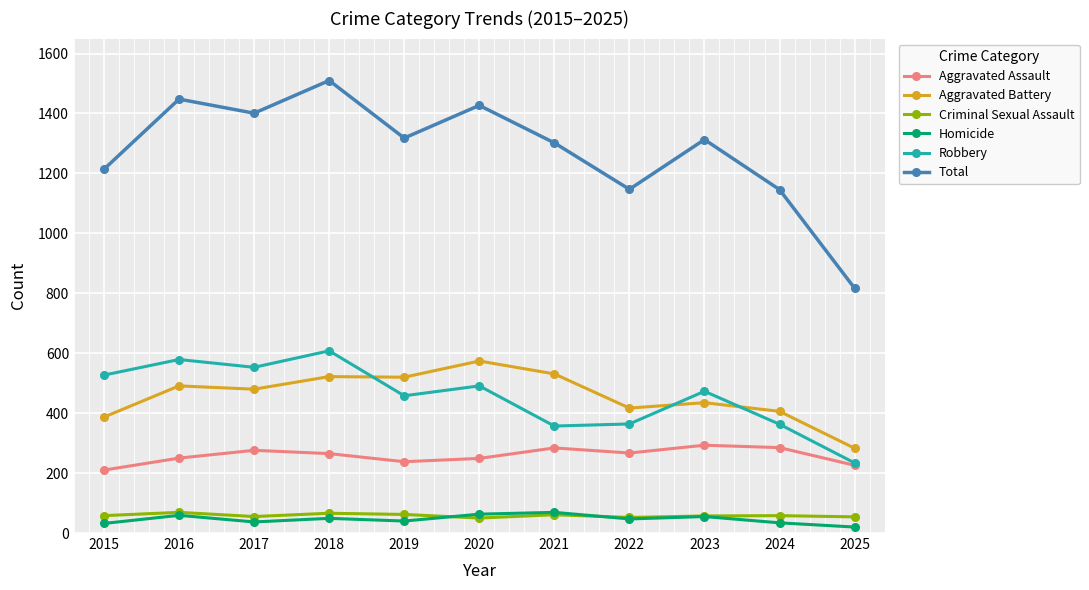

What is the difference between the Aggravated Battery values at 2019 and 2016?

29